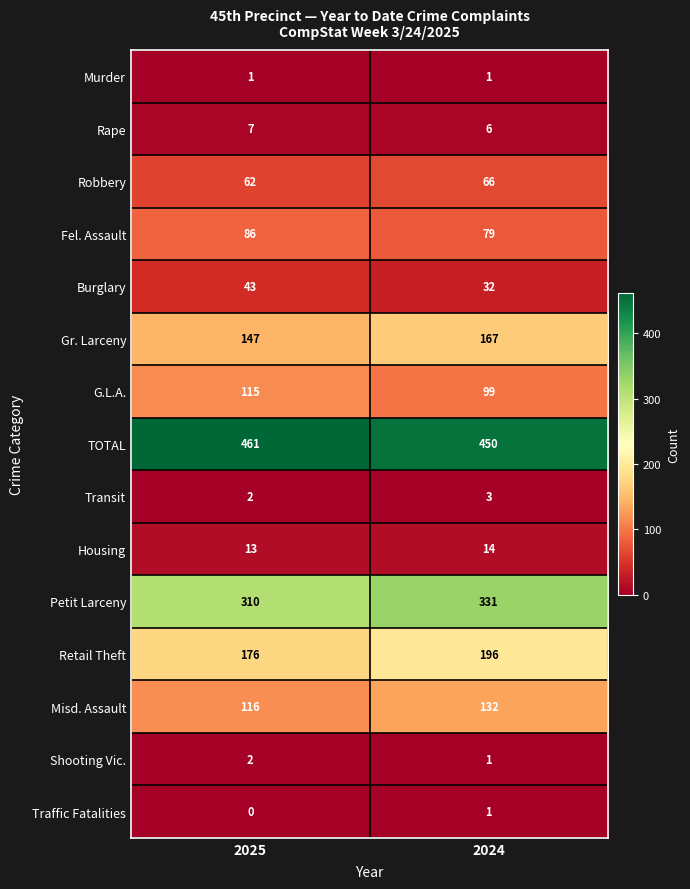

What is the sum of the G.L.A. values at 2024 and 2025?

214